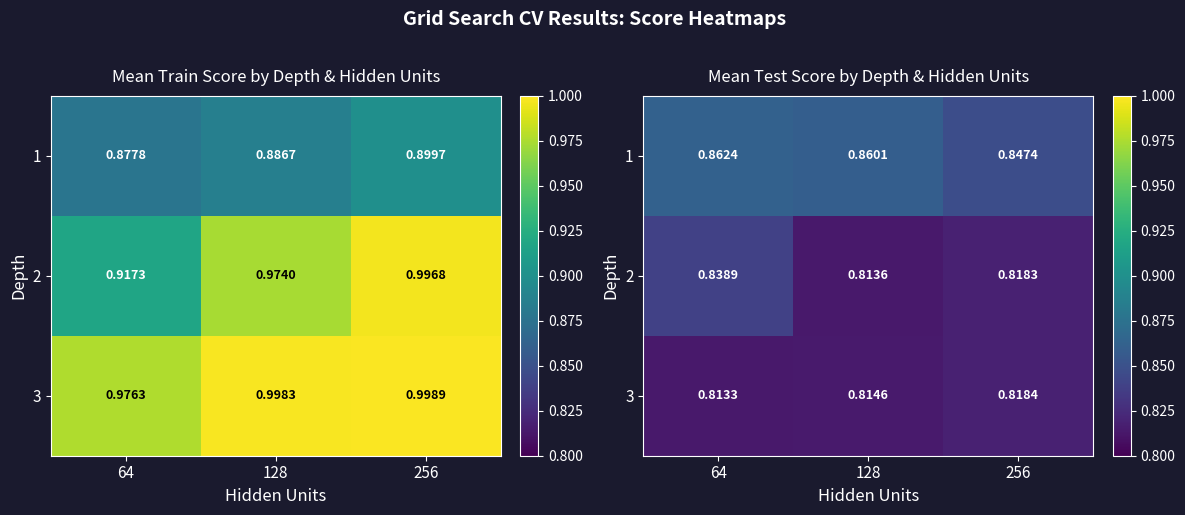

Where is 1 nearest to the value 0?

256